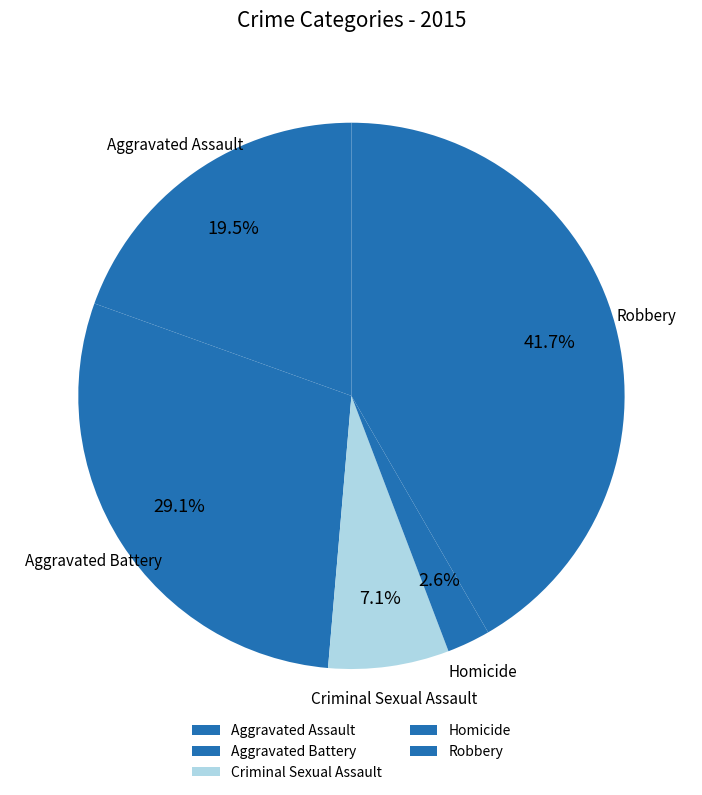

How many segments does this pie chart have?

5